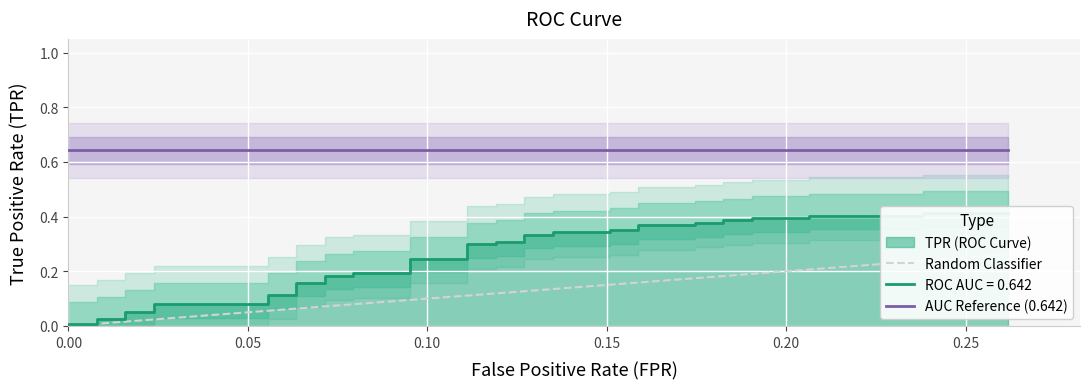

What is the greatest value displayed?

0.6